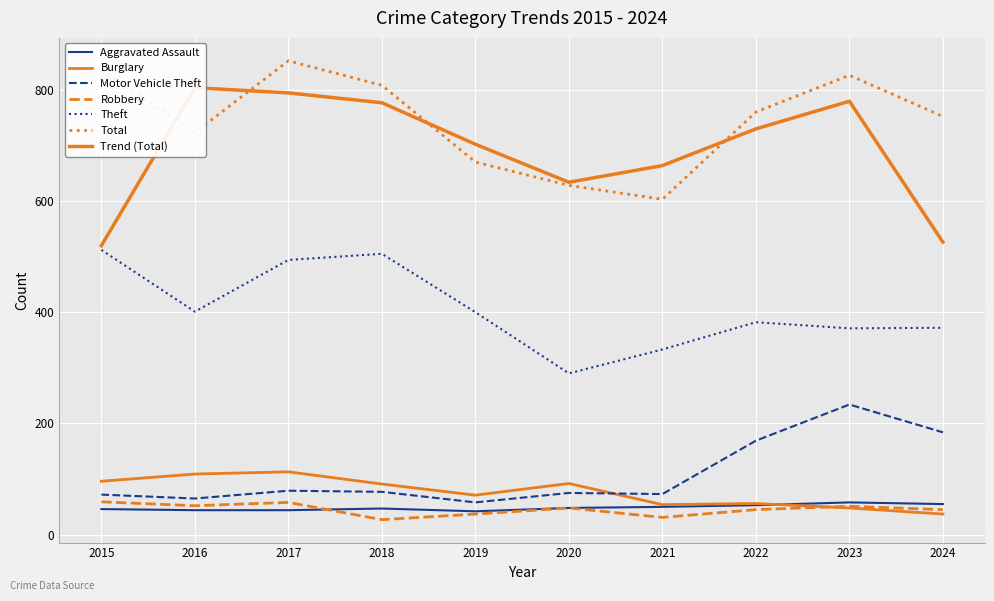

Which has a higher value, 2018 or 2019?

2018